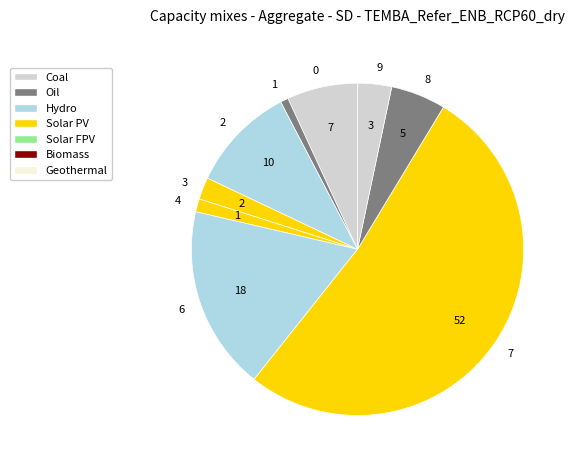

Is it true that 0 is 18% of the pie?

False